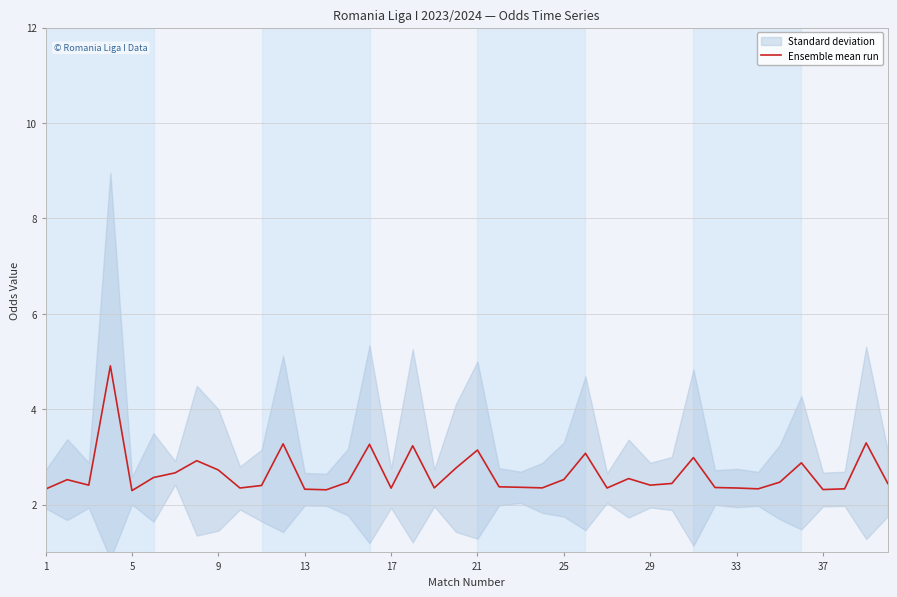

What is the minimum value for Ensemble mean run?

2.3